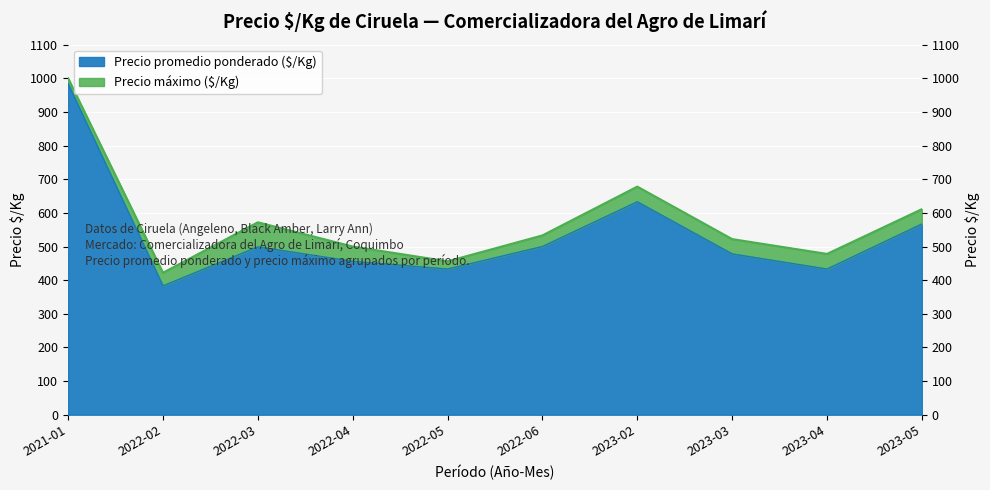

What is the difference between the Precio promedio ponderado ($/Kg) values at 2023-04 and 2021-01?

551